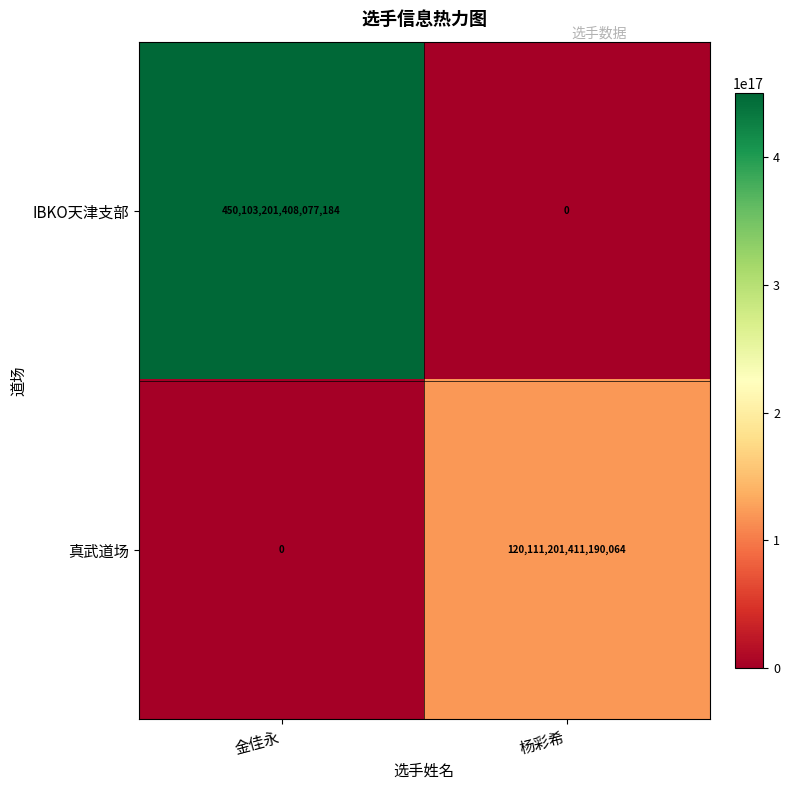

Rank the series by their maximum value, from lowest to highest.

真武道场, IBKO天津支部